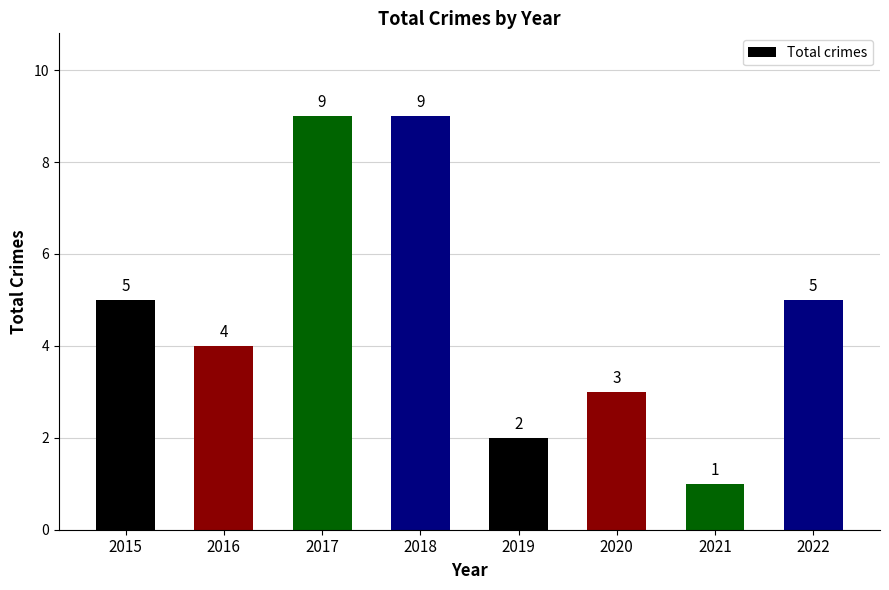

Which label corresponds to the smallest value in the chart?

2021